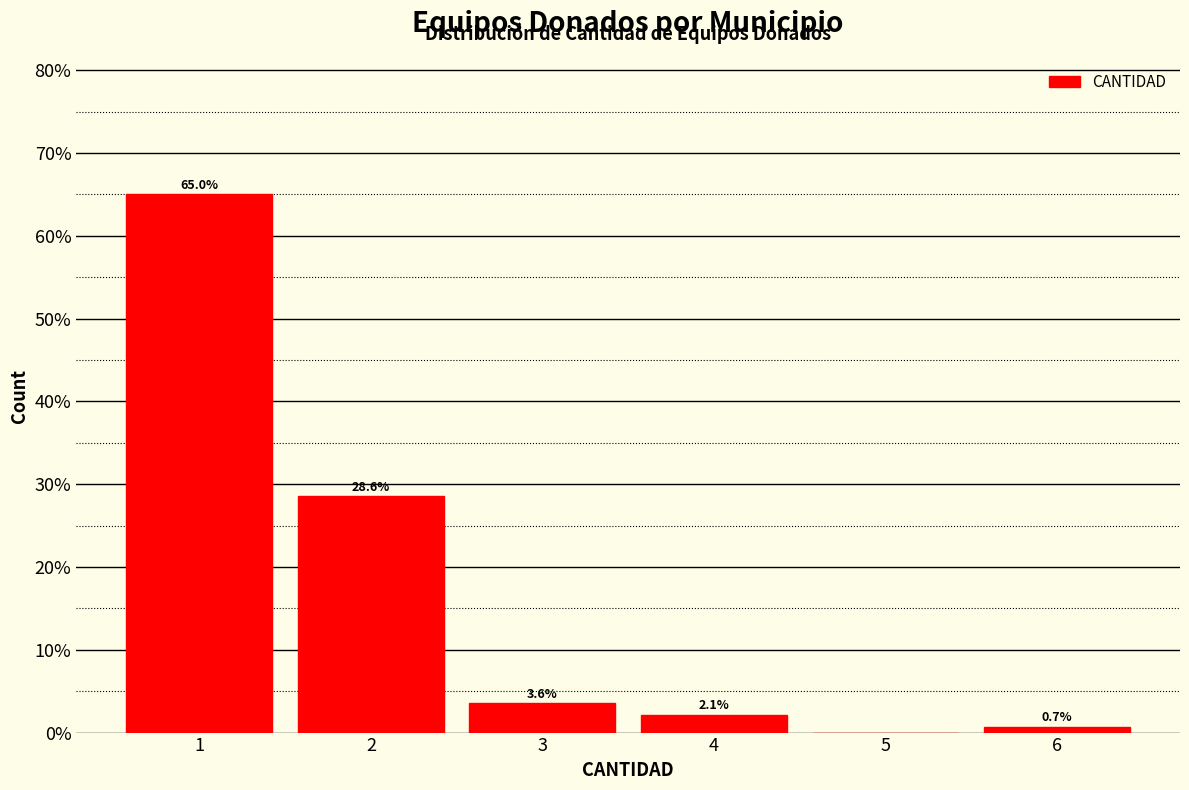

Over which range of the x-axis is the bar tallest?

0.5 to 1.5